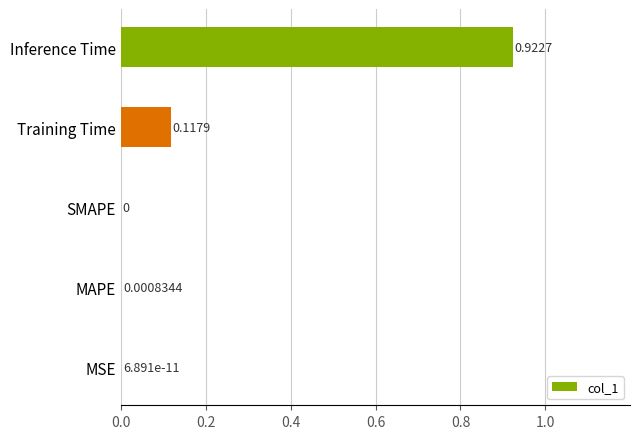

Which has a higher value, MSE or MAPE?

MAPE